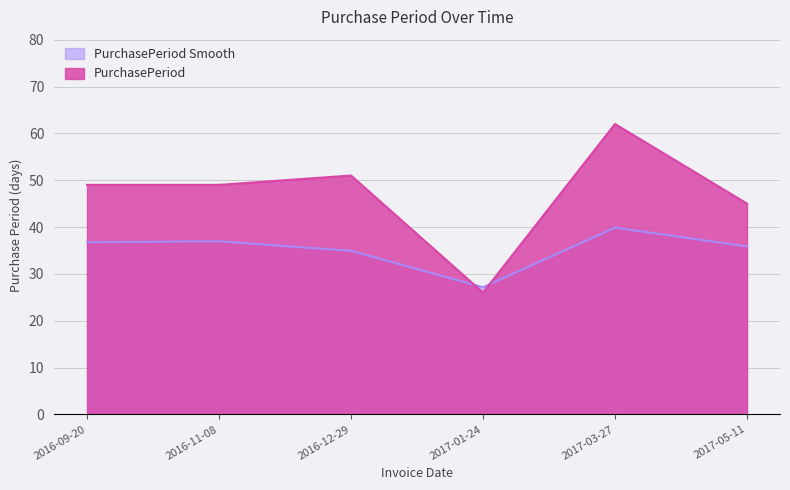

Does the chart have visible grid lines?

Yes